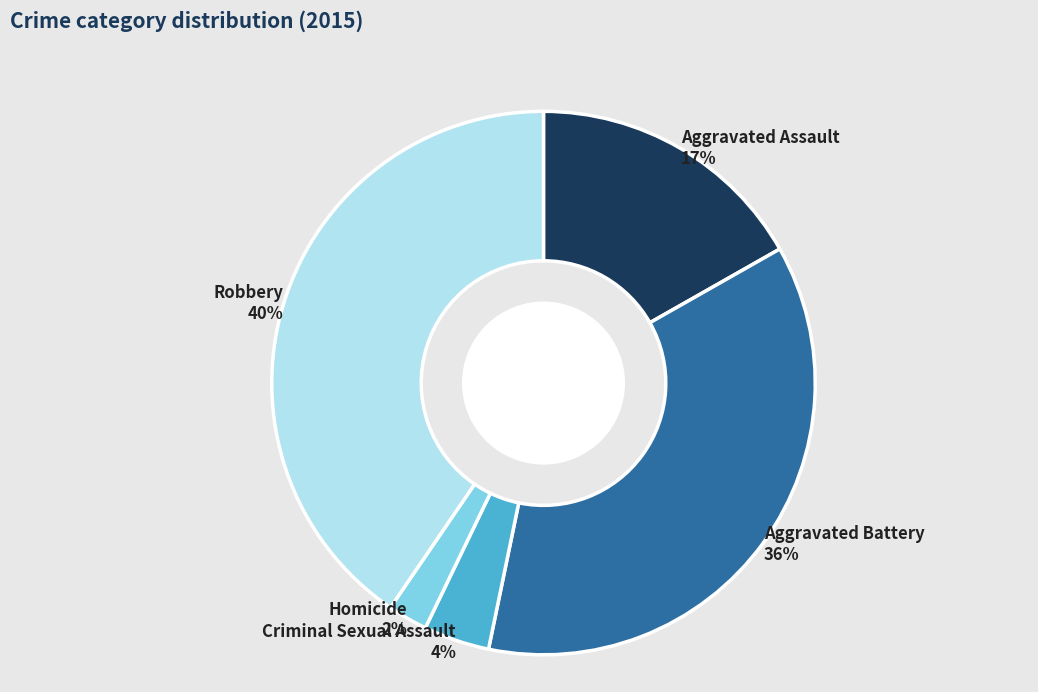

To the nearest percent, what percentage of the pie is Robbery?

40%